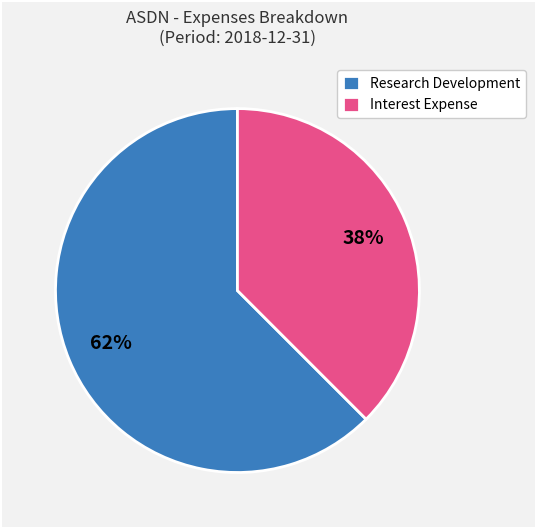

To the nearest percent, what percentage of the pie is Research Development?

62%